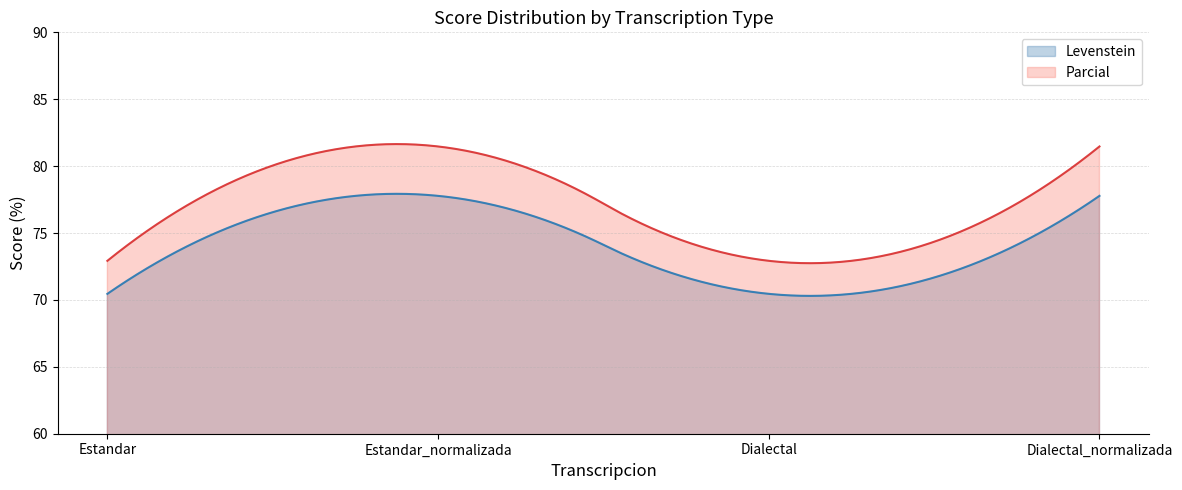

What is the label of the 4th point from the left?

Dialectal_normalizada